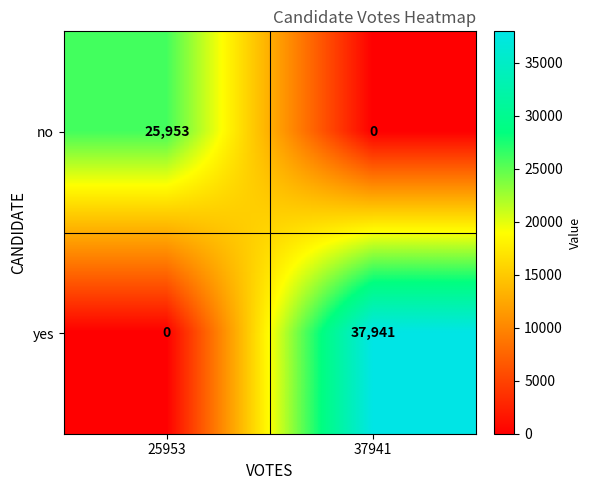

Which series has the widest spread of values?

yes